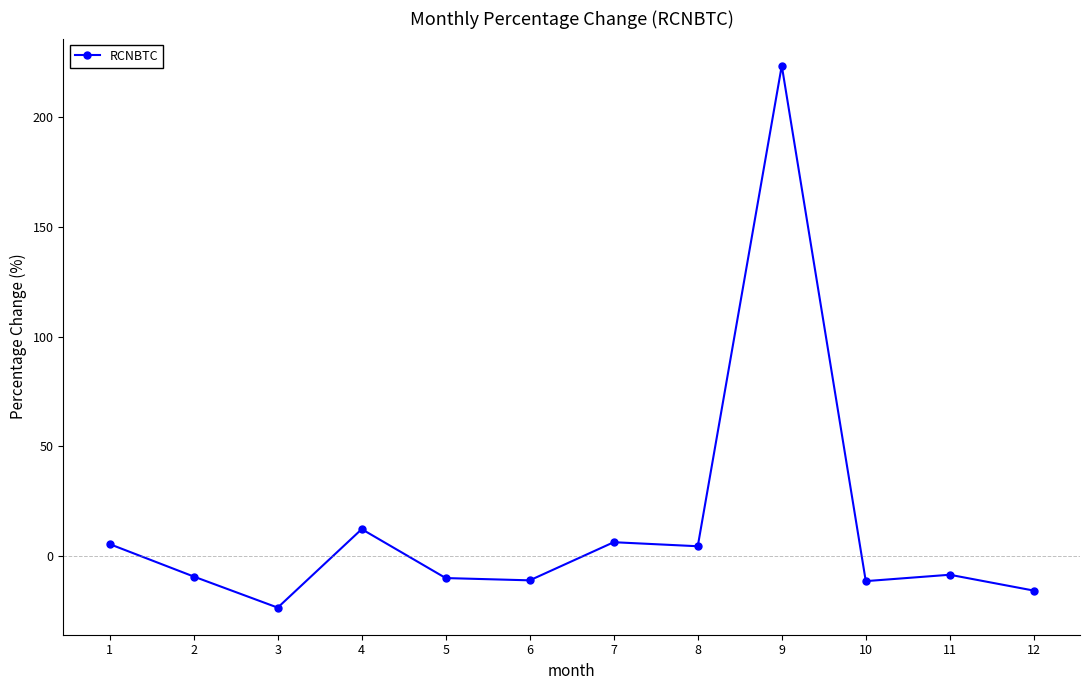

What is the change in value from 5 to 9?

+233.3